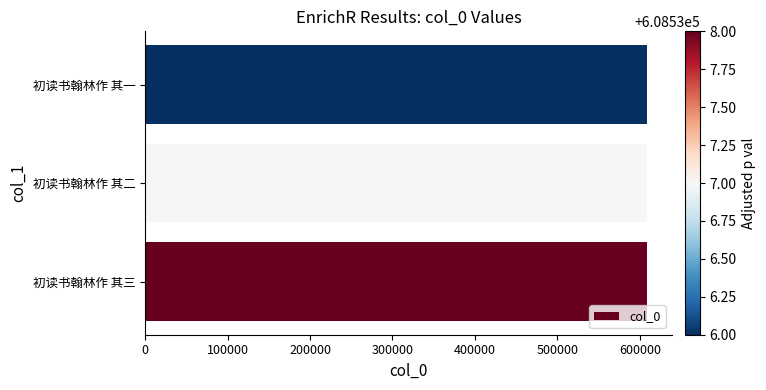

How many bars are there in total?

3